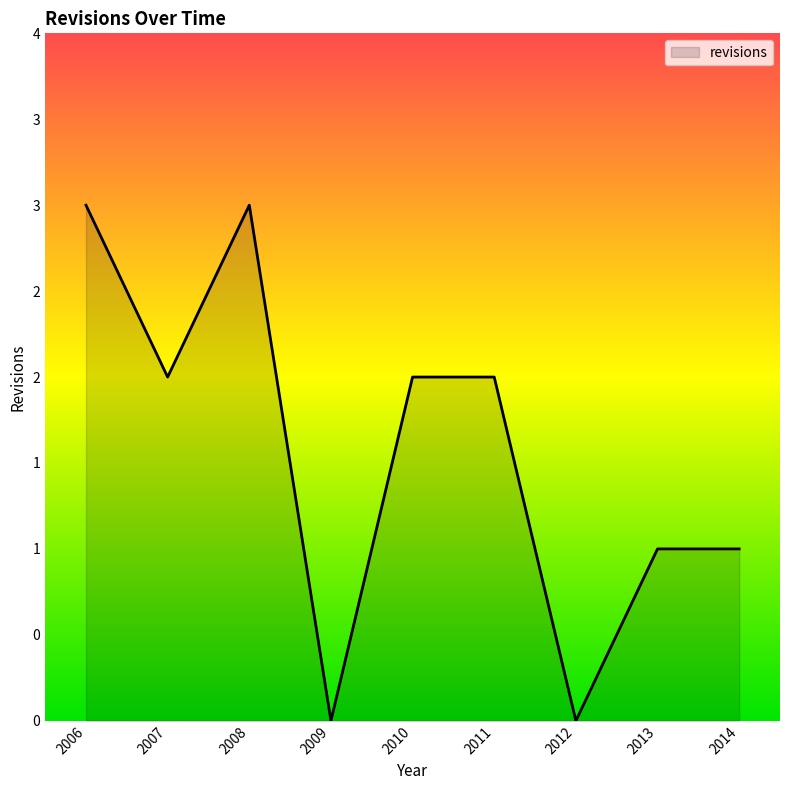

Does the chart display data point markers on the line(s)?

No